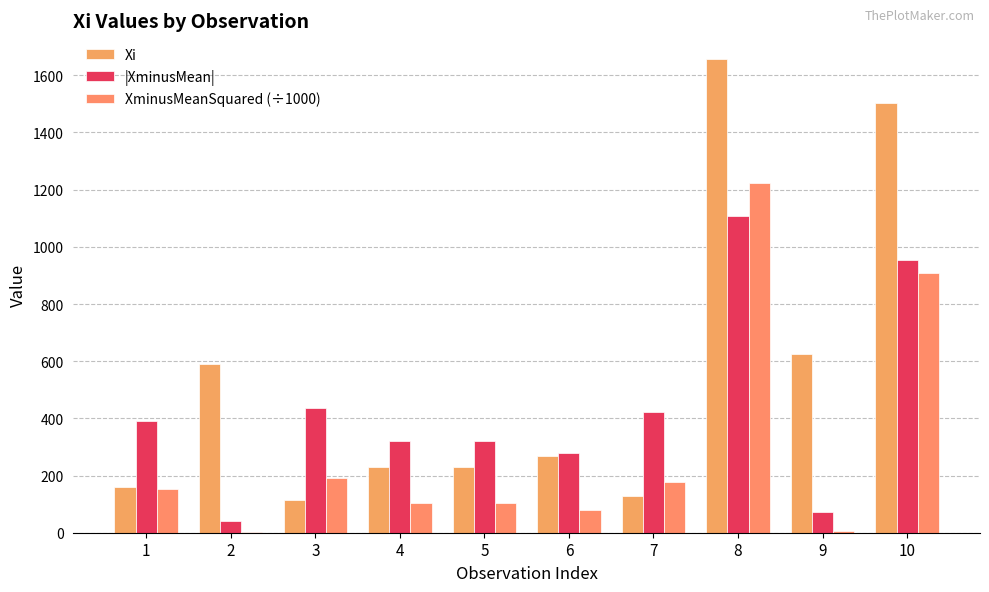

What is the smallest value displayed?

1.6